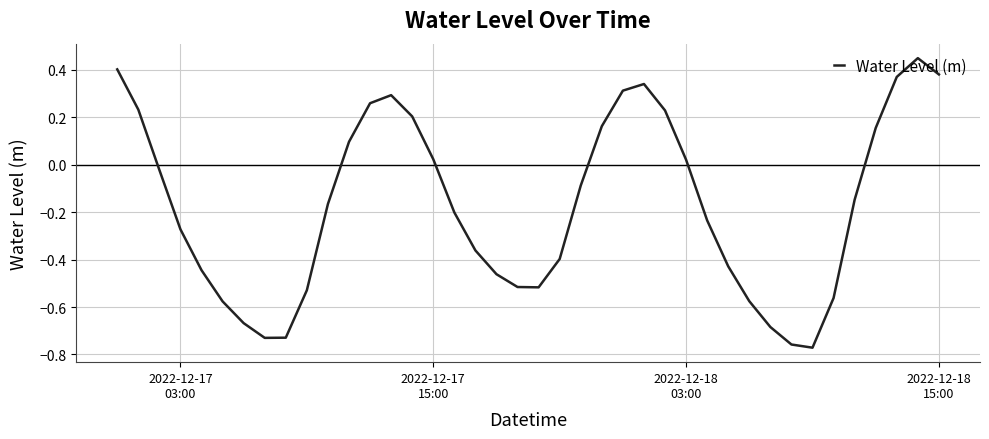

How many lines are shown in the chart?

1